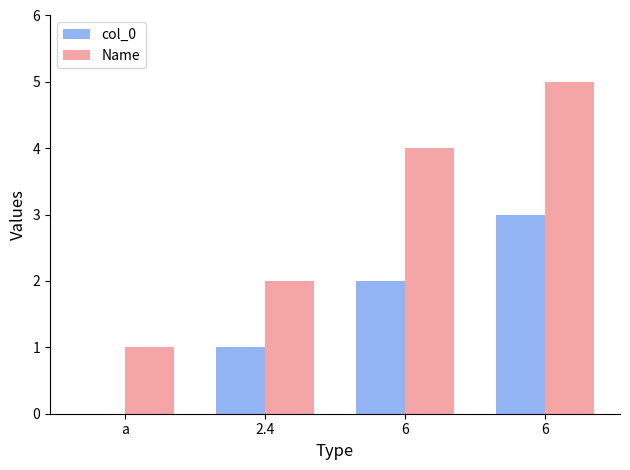

At which category is the sum across all series the highest?

6